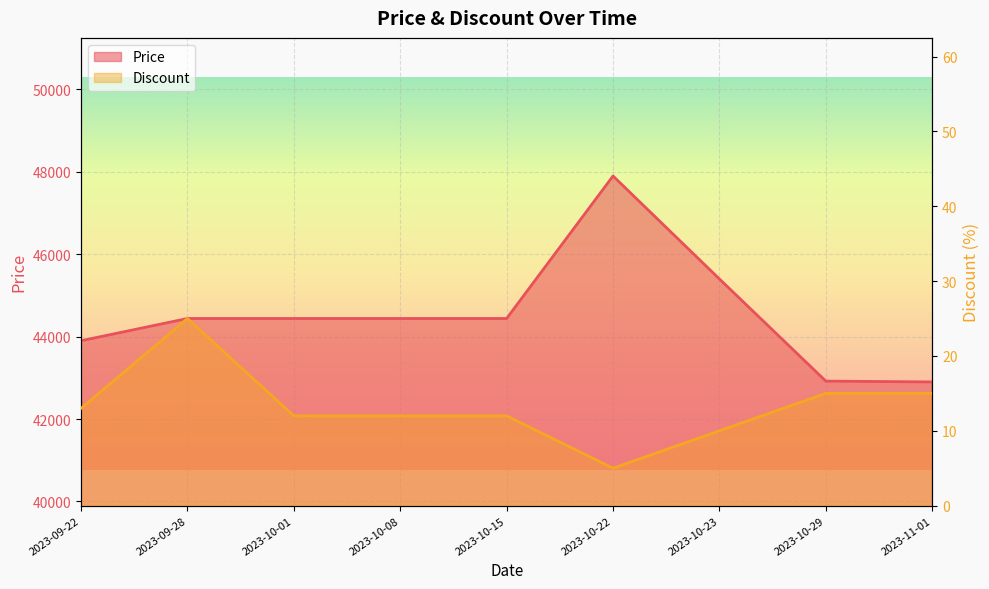

Which category has the highest value across all series?

2023-10-22